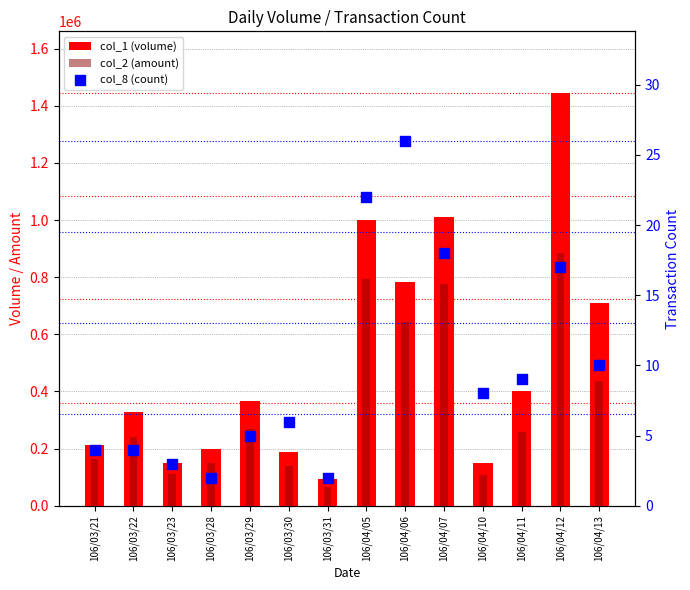

Which series has the largest total across all categories?

col_1 (volume)